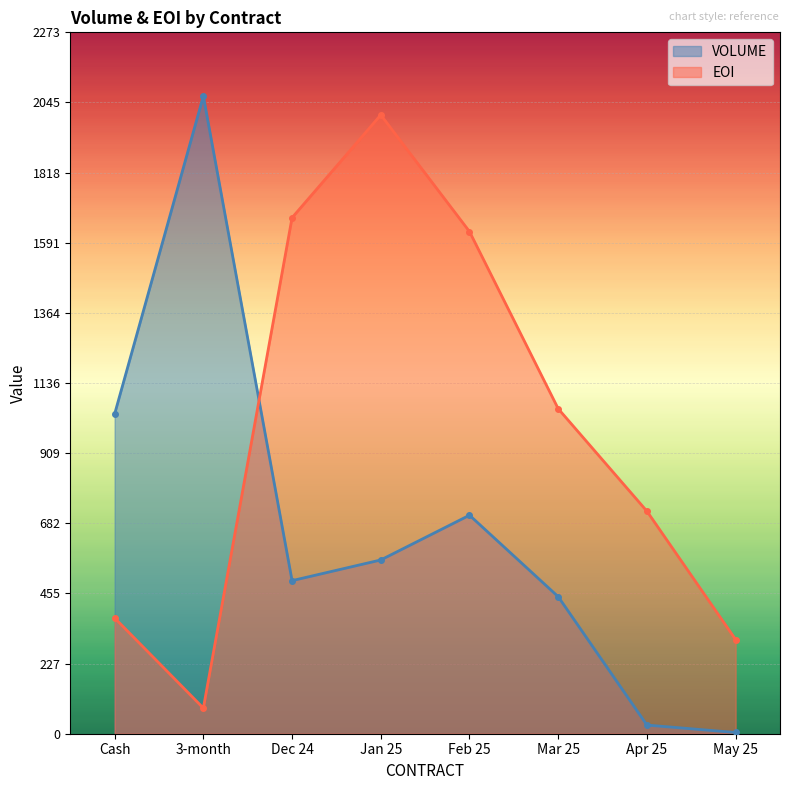

At how many categories does at least one series exceed 1953?

2